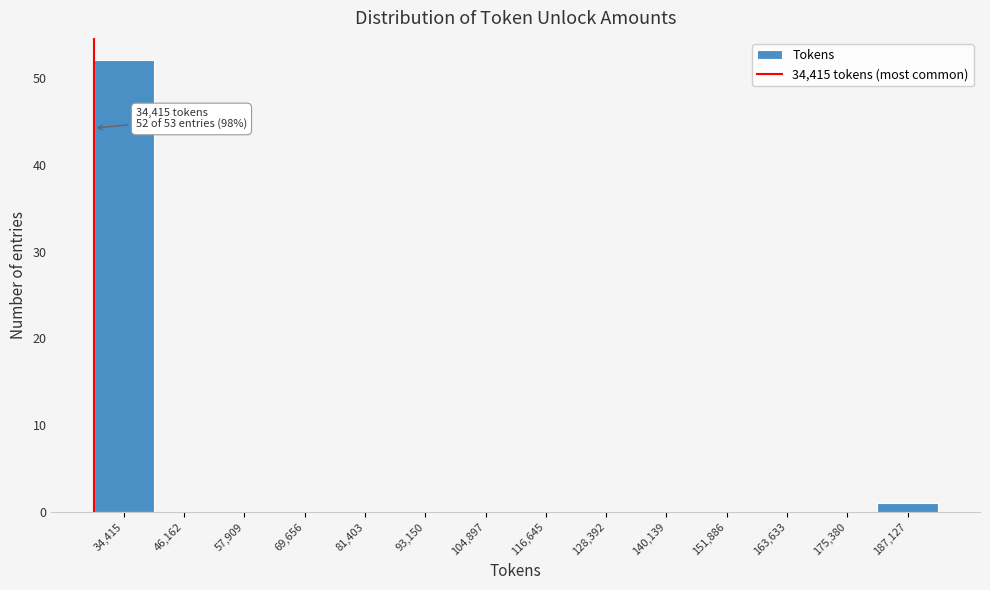

Reading left to right, list all the values displayed in this chart.

34,415=52	46,162=0	57,909=0	69,656=0	81,403=0	93,150=0	104,897=0	116,645=0	128,392=0	140,139=0	151,886=0	163,633=0	175,380=0	187,127=1